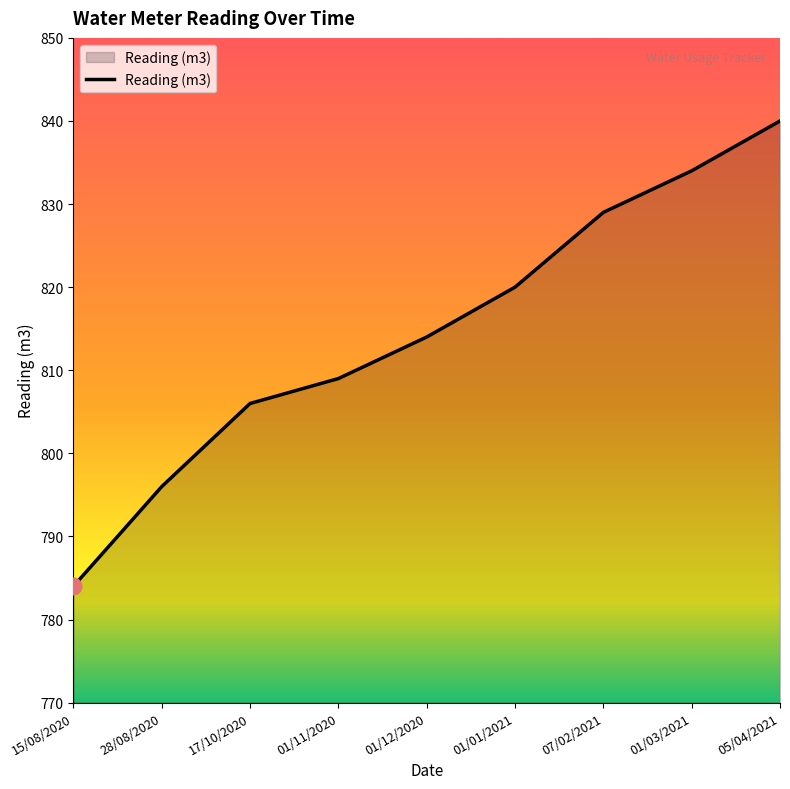

Which category has the highest value across all series?

05/04/2021